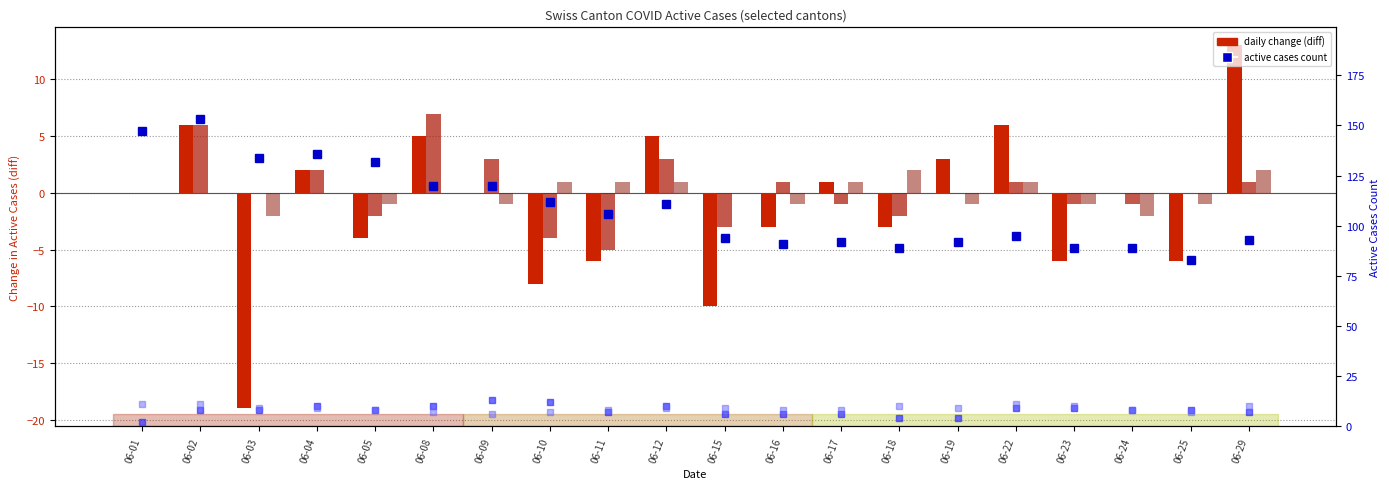

Does the chart contain any negative values?

Yes